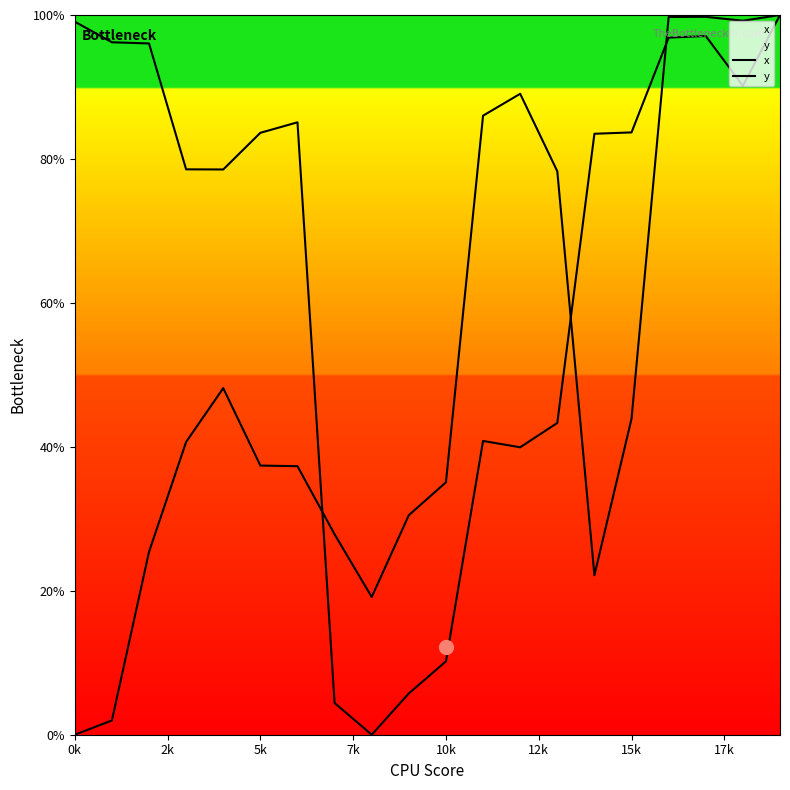

What is the sum of all y values?

1312.8